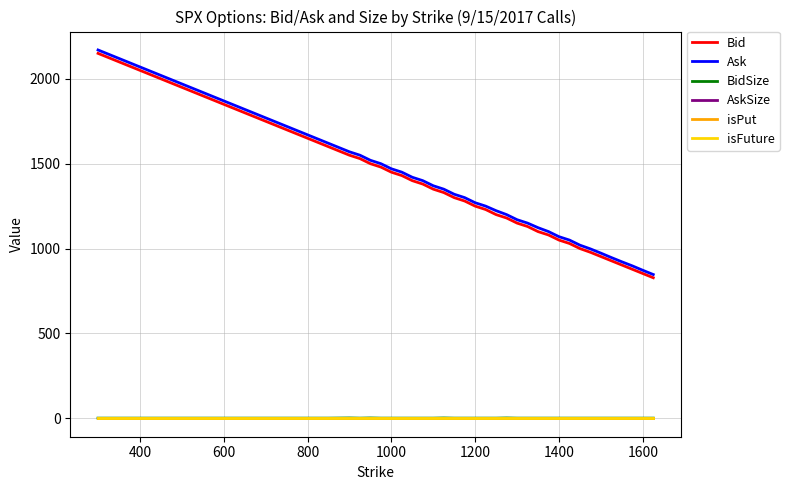

Does the chart display data point markers on the line(s)?

No